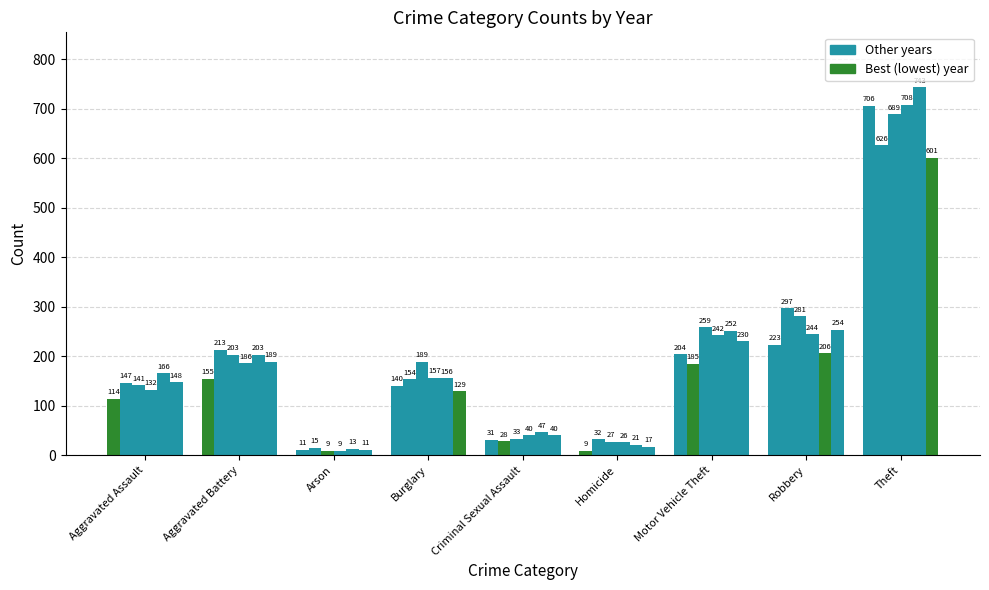

Does the chart contain stacked bars?

No